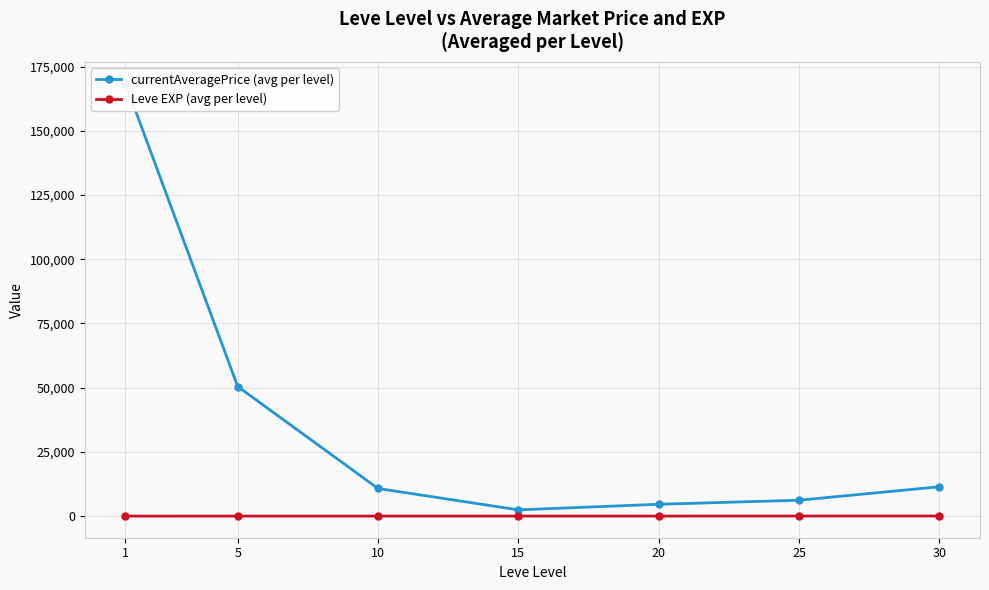

What is the smallest value displayed?

1.0